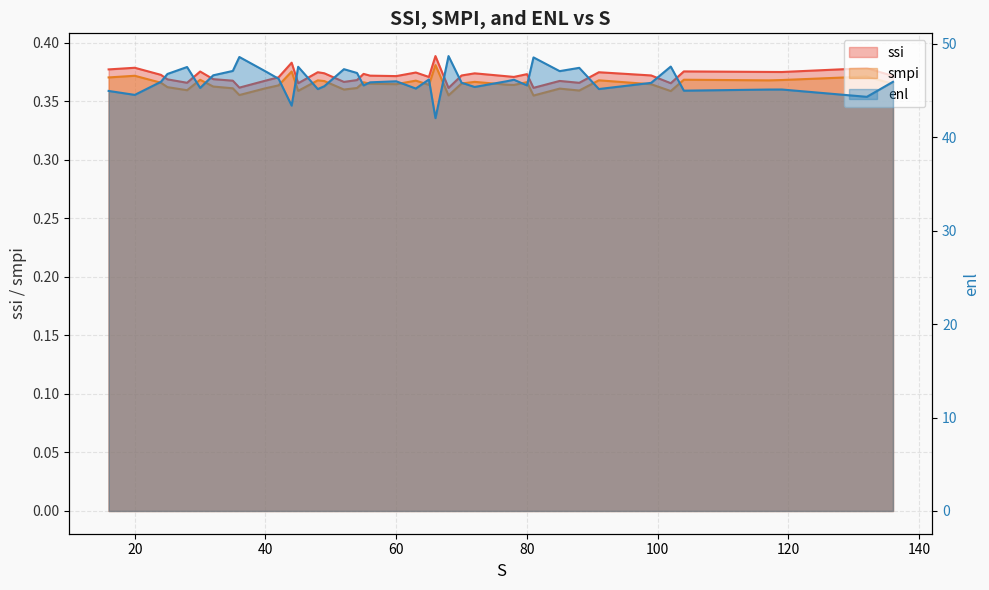

What is the sum of the ssi values at 132 and 35?

0.7